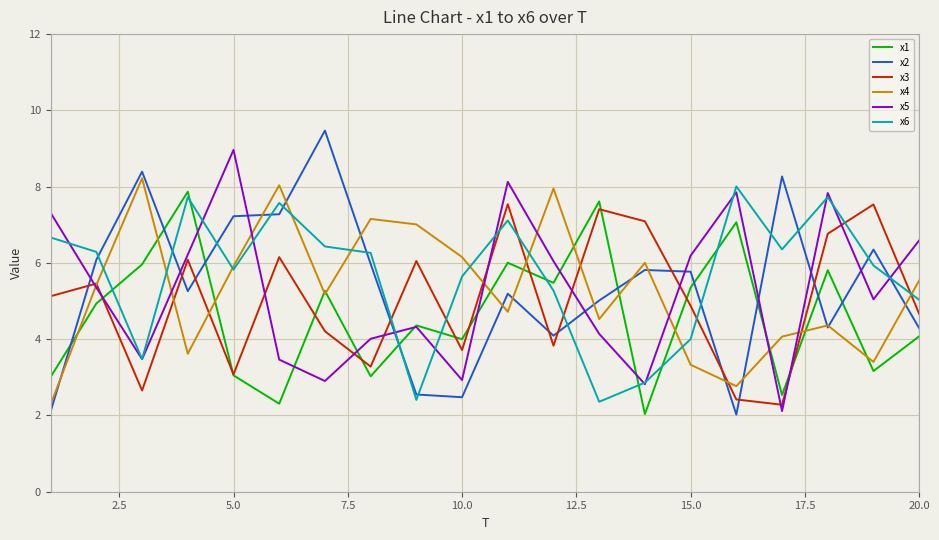

What is the highest value of the x1 series?

7.9